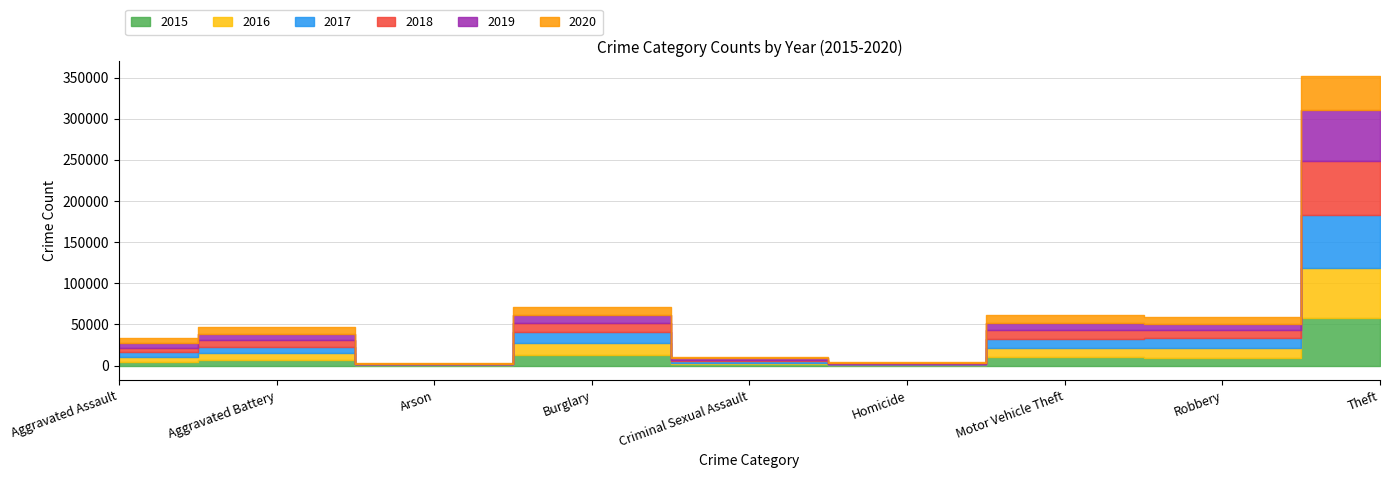

Reading left to right, what are all the values shown in this chart?

2015: Aggravated Assault=4480	Aggravated Battery=7018	Arson=448	Burglary=13184	Criminal Sexual Assault=1669	Homicide=496	Motor Vehicle Theft=10068	Robbery=9638	Theft=57350
2016: Aggravated Assault=5712	Aggravated Battery=8085	Arson=515	Burglary=14289	Criminal Sexual Assault=1816	Homicide=786	Motor Vehicle Theft=11286	Robbery=11960	Theft=61618
2017: Aggravated Assault=5793	Aggravated Battery=7845	Arson=444	Burglary=13001	Criminal Sexual Assault=1940	Homicide=672	Motor Vehicle Theft=11380	Robbery=11880	Theft=64381
2018: Aggravated Assault=6001	Aggravated Battery=7734	Arson=373	Burglary=11746	Criminal Sexual Assault=1976	Homicide=589	Motor Vehicle Theft=9983	Robbery=9679	Theft=65285
2019: Aggravated Assault=5840	Aggravated Battery=7857	Arson=376	Burglary=9639	Criminal Sexual Assault=1877	Homicide=498	Motor Vehicle Theft=8977	Robbery=7994	Theft=62485
2020: Aggravated Assault=6263	Aggravated Battery=8319	Arson=589	Burglary=8757	Criminal Sexual Assault=1451	Homicide=787	Motor Vehicle Theft=9953	Robbery=7855	Theft=41311